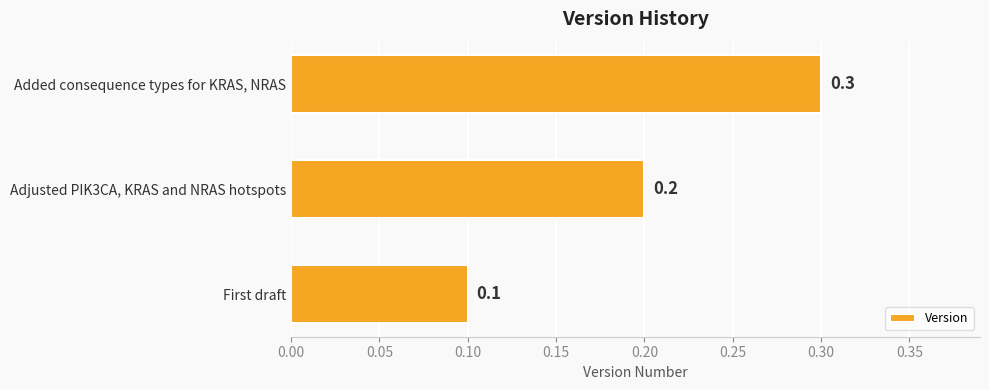

How many bars are there in total?

3